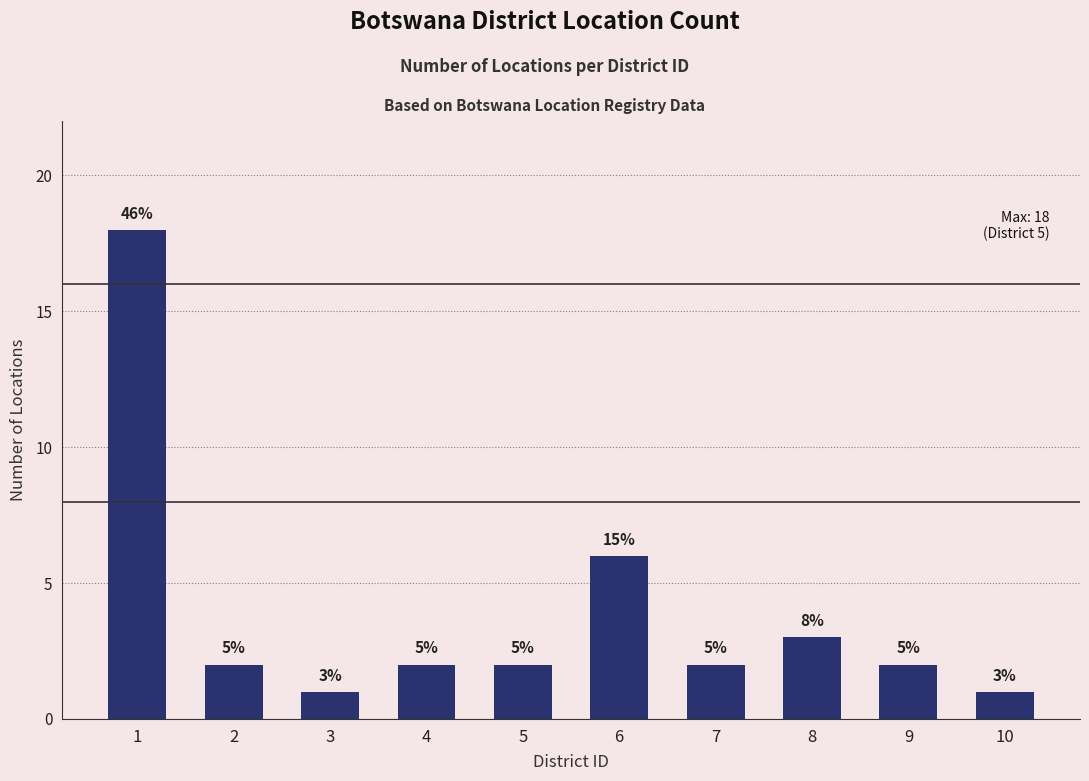

At which label does the data first exceed 2?

1